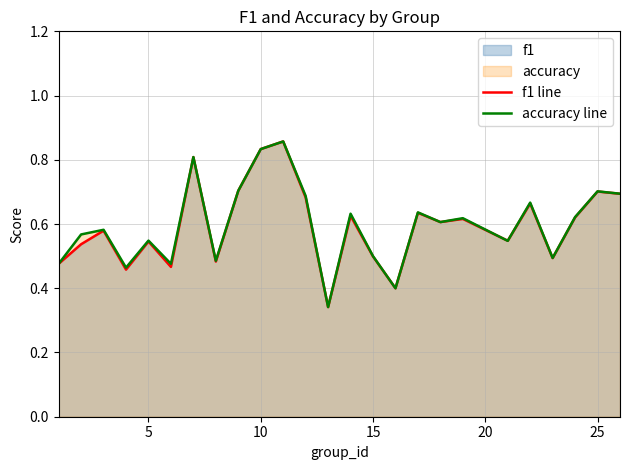

True or false: f1 line has a value of 0.7 at 25.

True